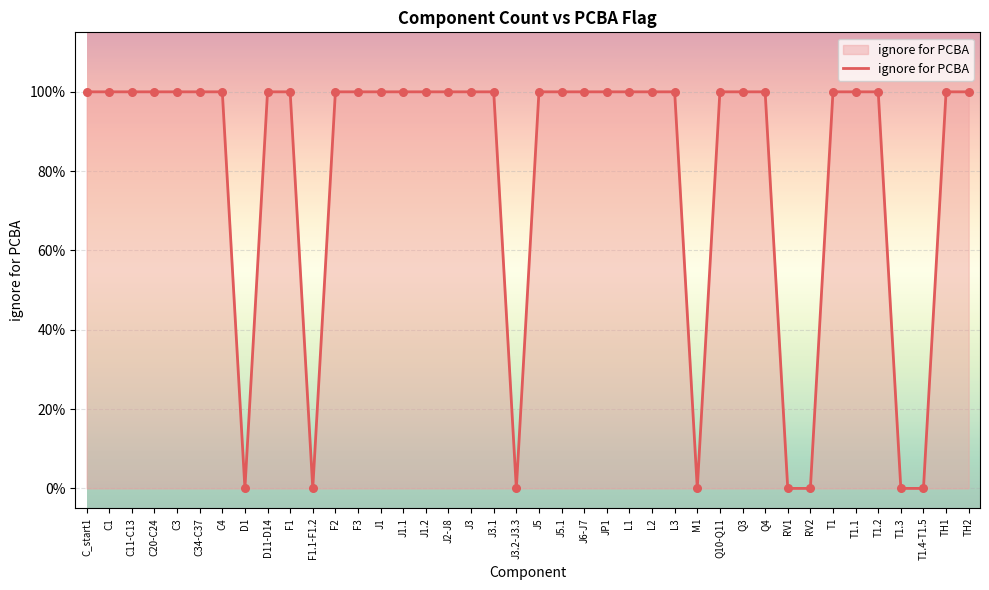

Which has a higher value, J3.1 or J3.2-J3.3?

J3.1